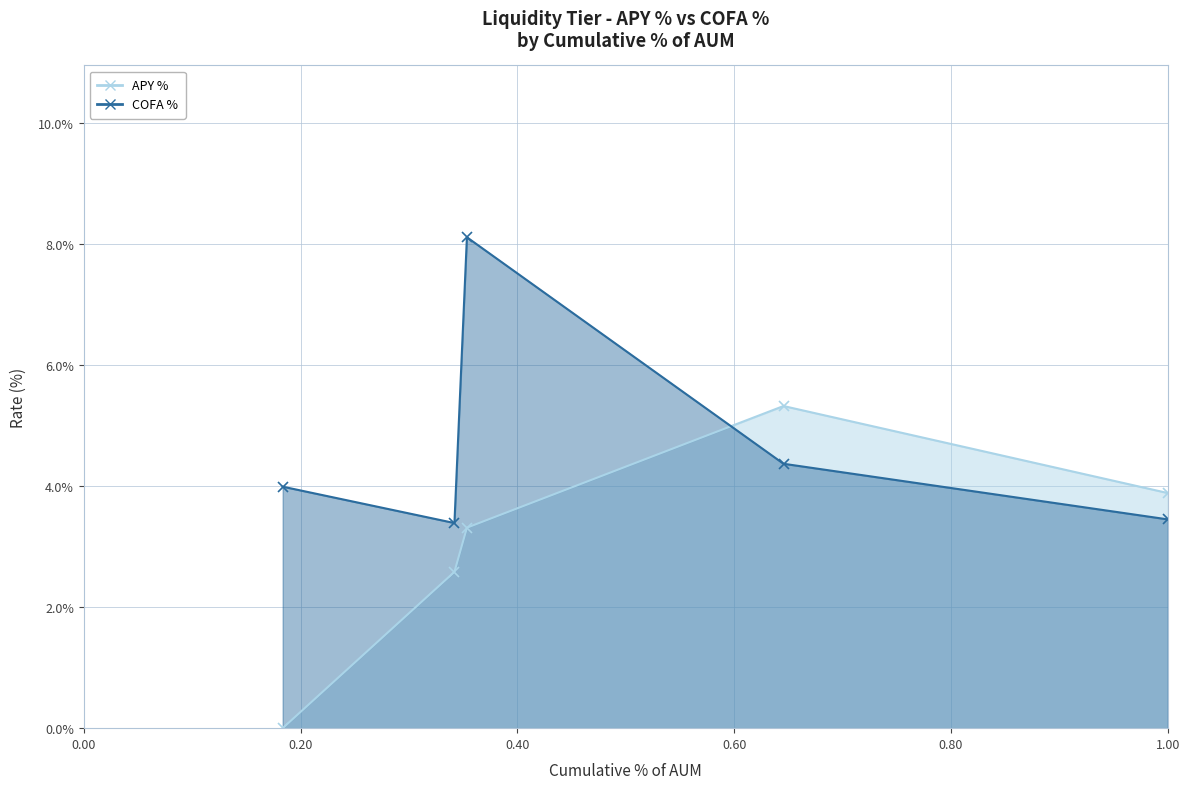

Which series has the widest spread of values?

APY %